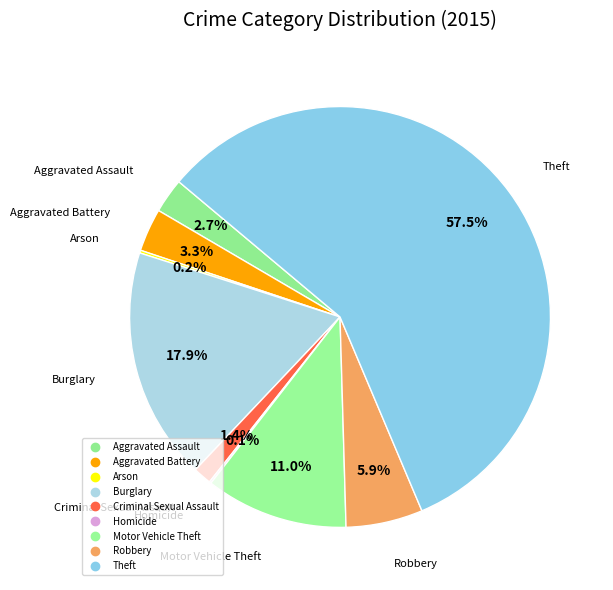

Combined, do Homicide and Arson account for over 50%?

No